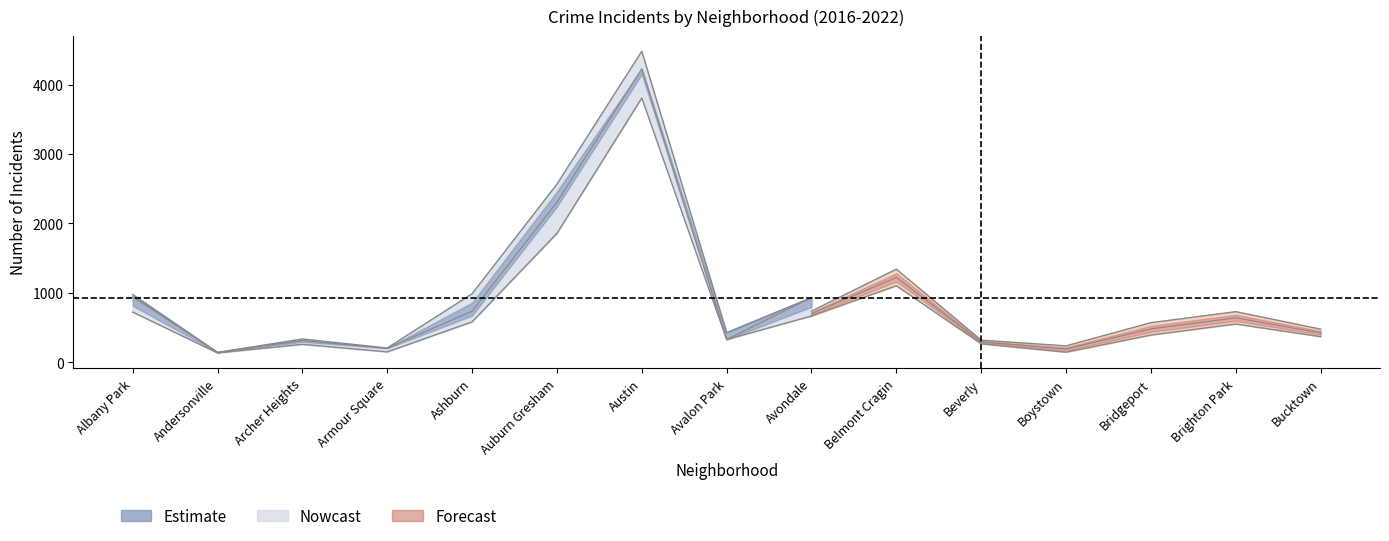

Between Beverly and Auburn Gresham, which is larger?

Auburn Gresham